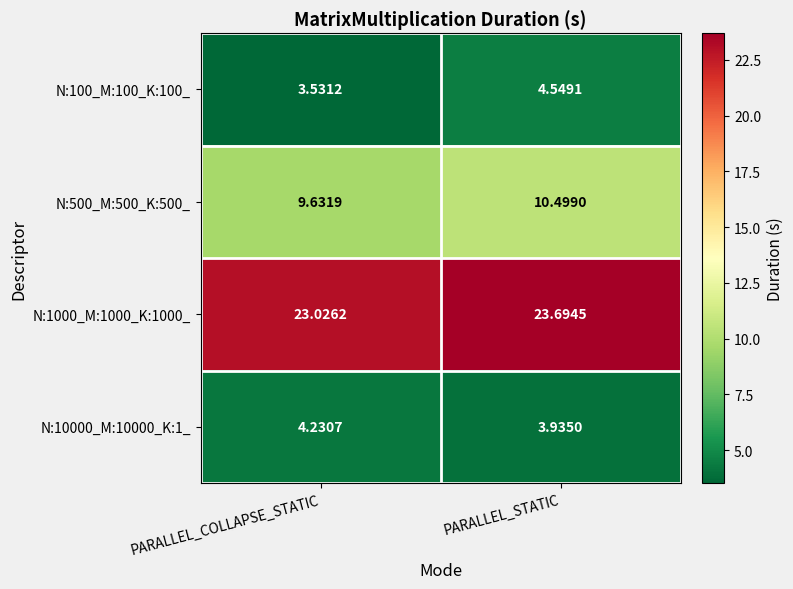

At how many categories does at least one series exceed 10?

2